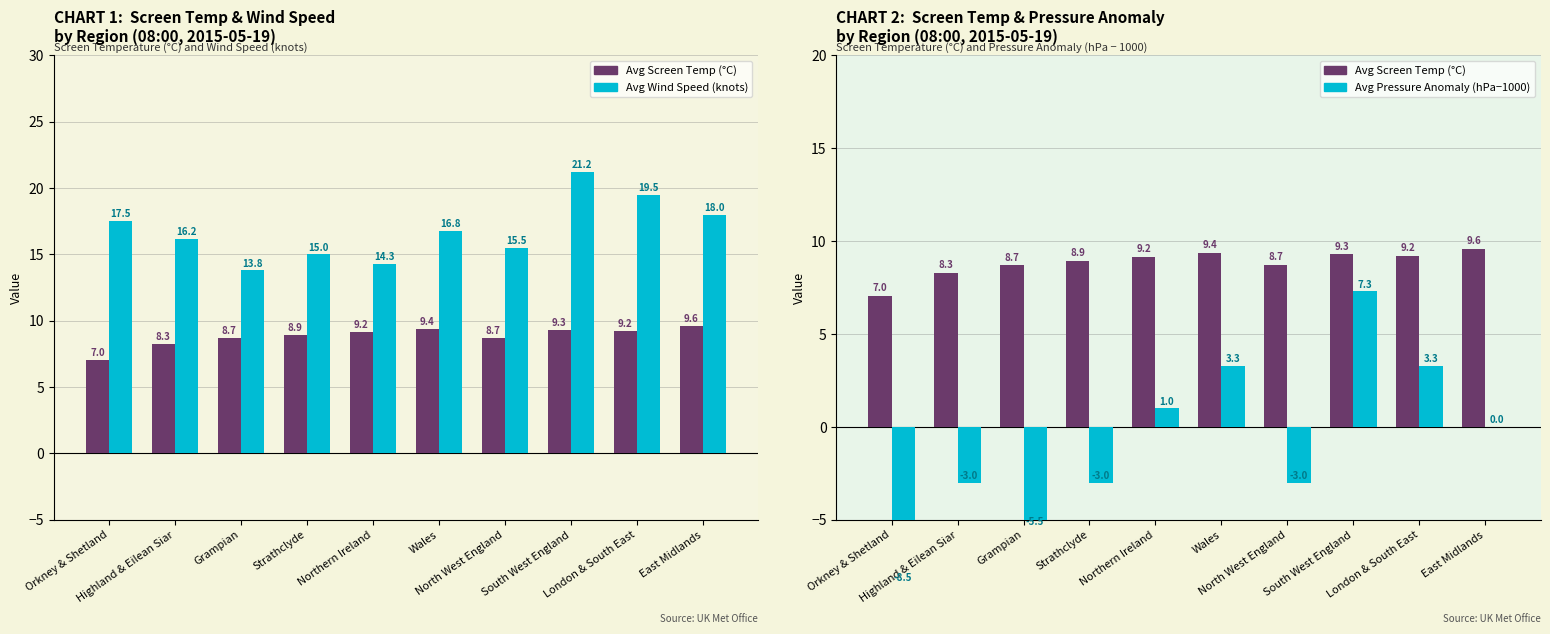

Which series has the largest total across all categories?

Avg Wind Speed